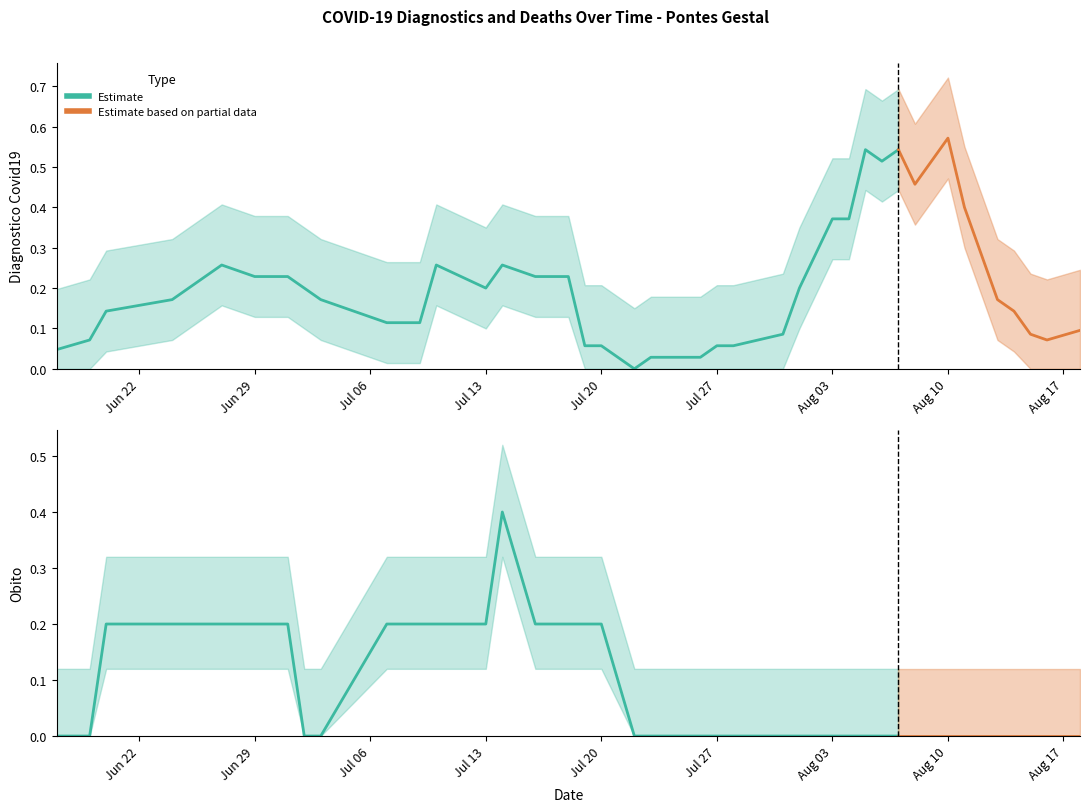

The diagnostico_covid19 series shows 0.1 at 2020-08-11. True or false?

False